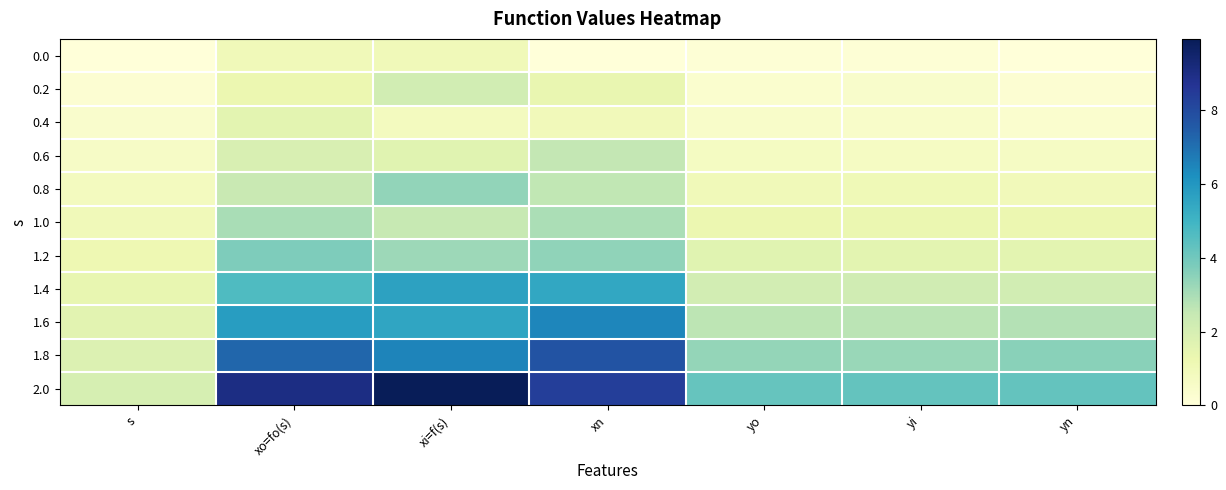

At which category is the sum across all series the highest?

xi=f(s)